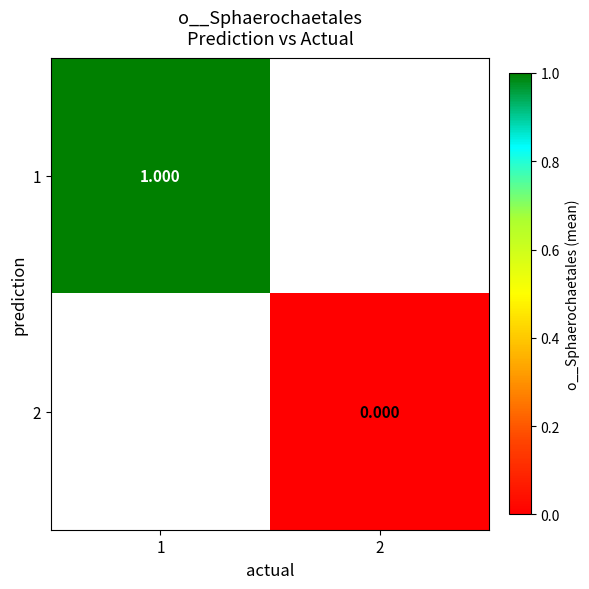

Rank the series at 2 from highest to lowest value.

1, 2